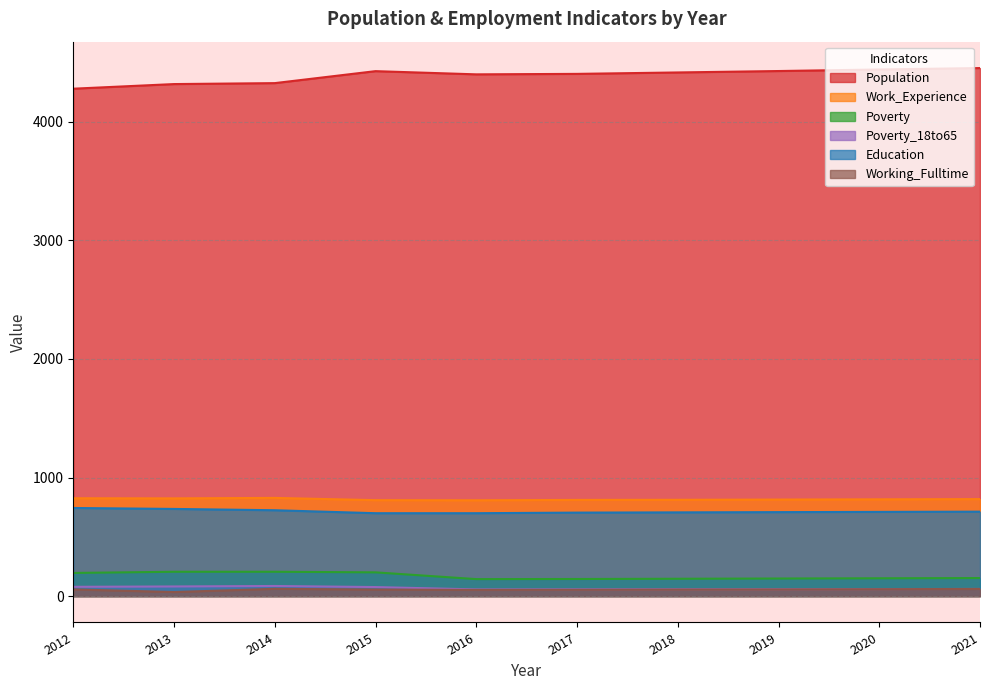

The value of Poverty_18to65 at 2017 is 24. True or false?

False